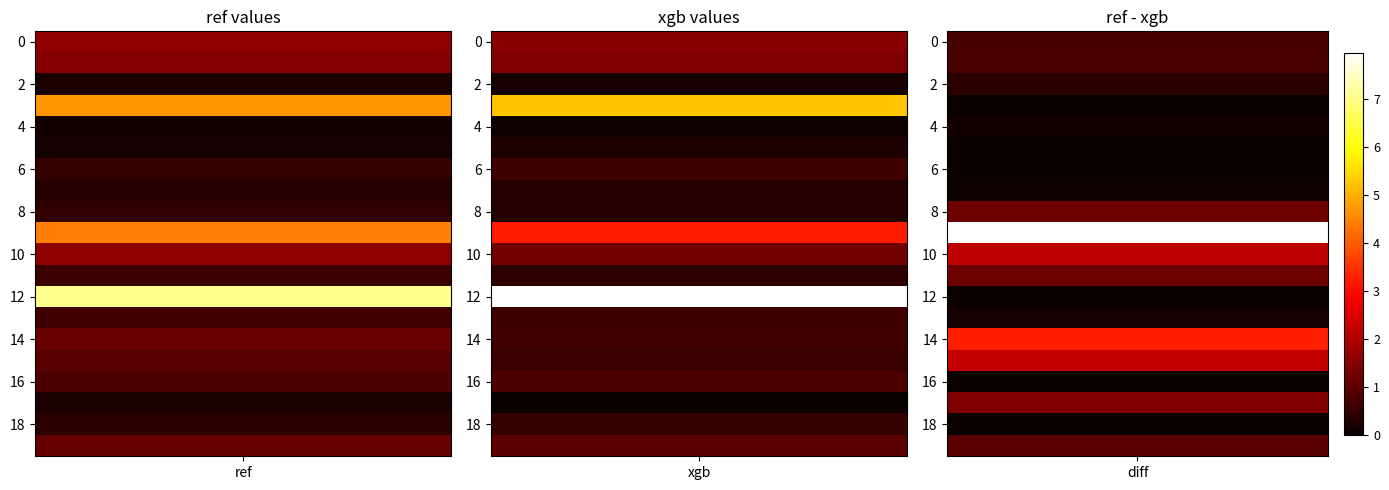

Which series changed the most between 1 and 19?

xgb